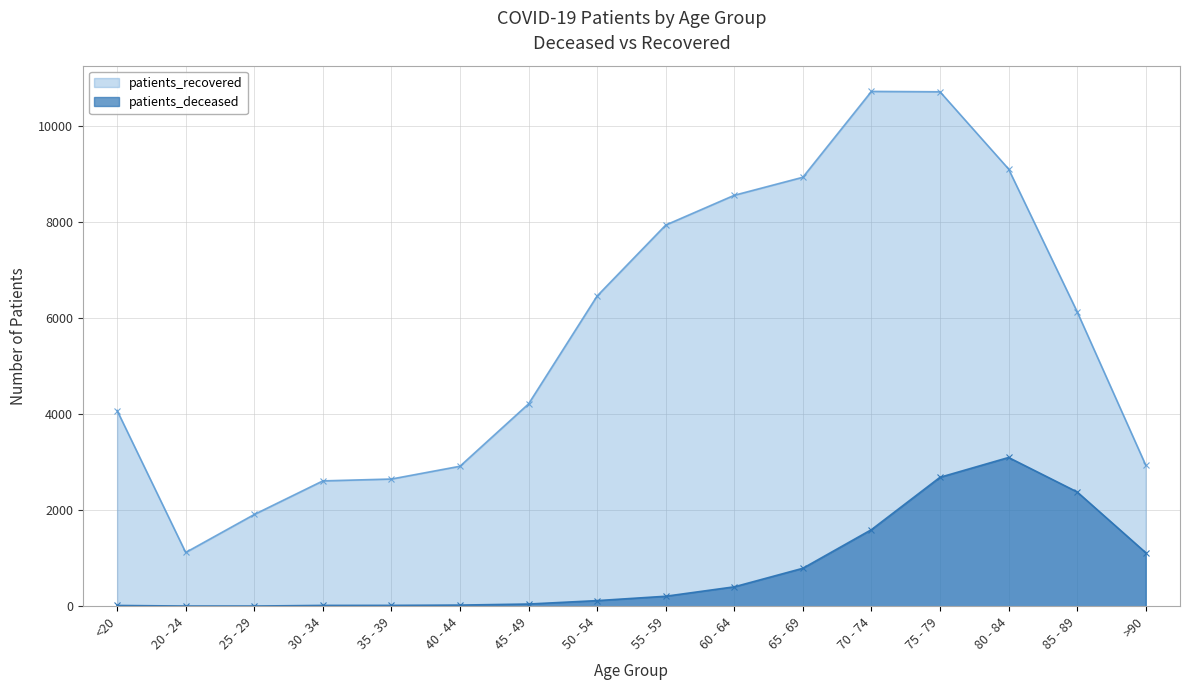

The patients_recovered series shows 3422 at 25 - 29. True or false?

False